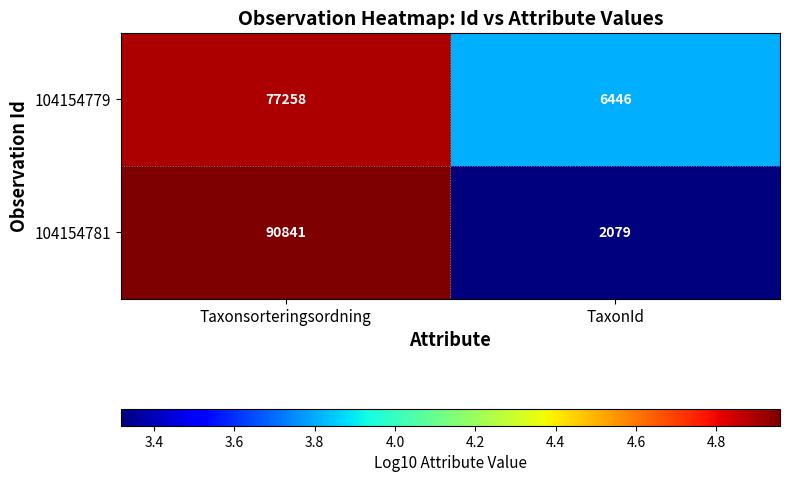

What value does the 104154781 series have at Taxonsorteringsordning, to the nearest 100?

90800